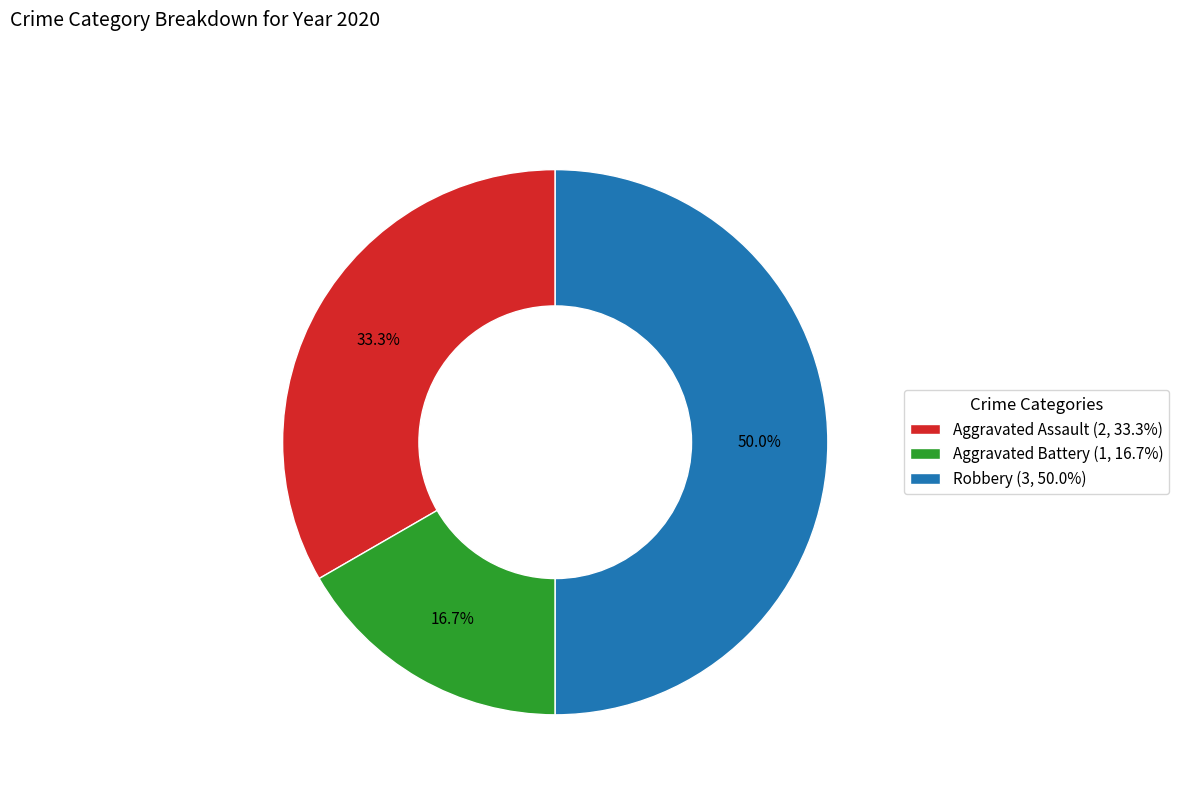

To the nearest percent, what percentage of the pie is Aggravated Assault?

33%